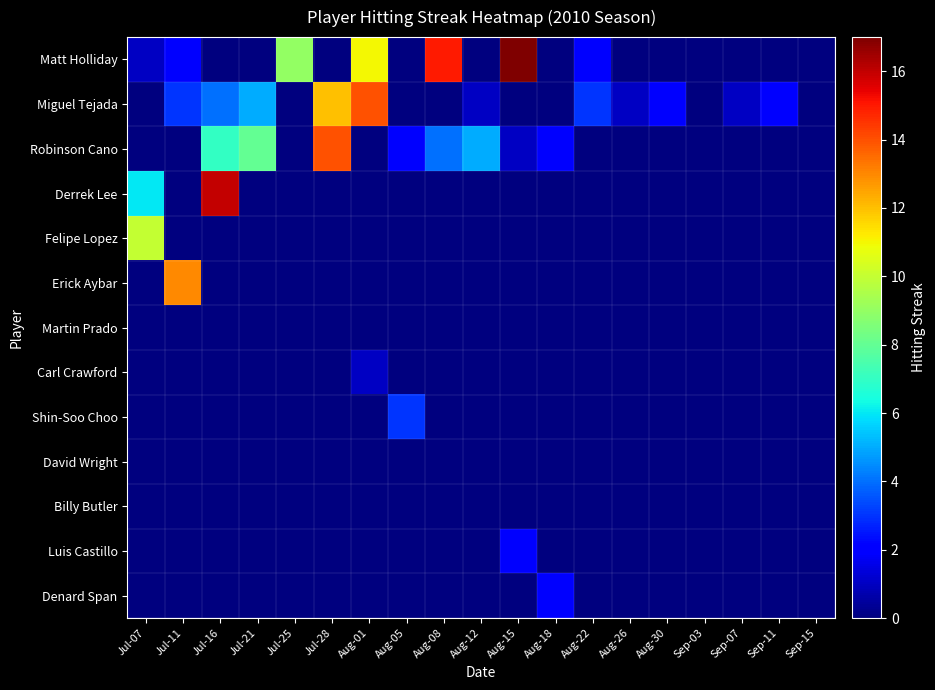

Which series has the largest range (max minus min)?

Matt Holliday